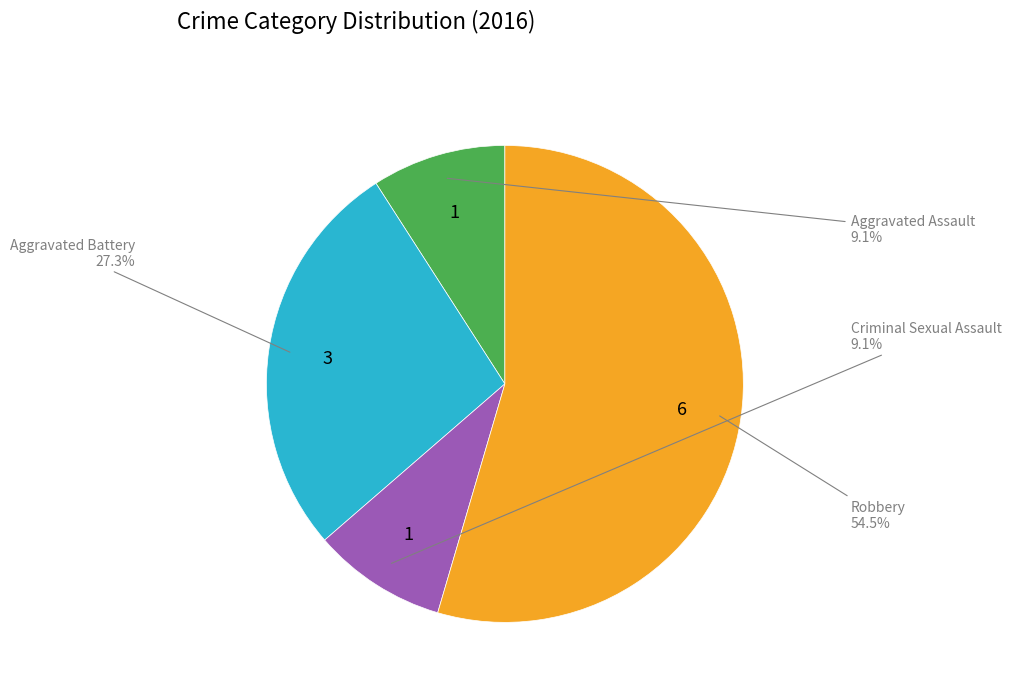

Is there any slice that represents more than half of the pie?

Yes